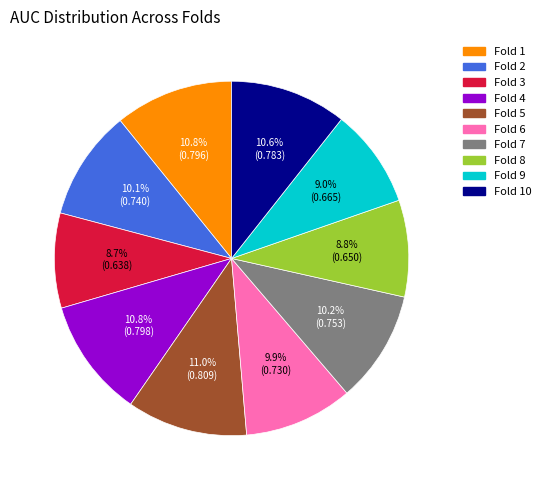

Is Fold 4 the majority of the pie?

No